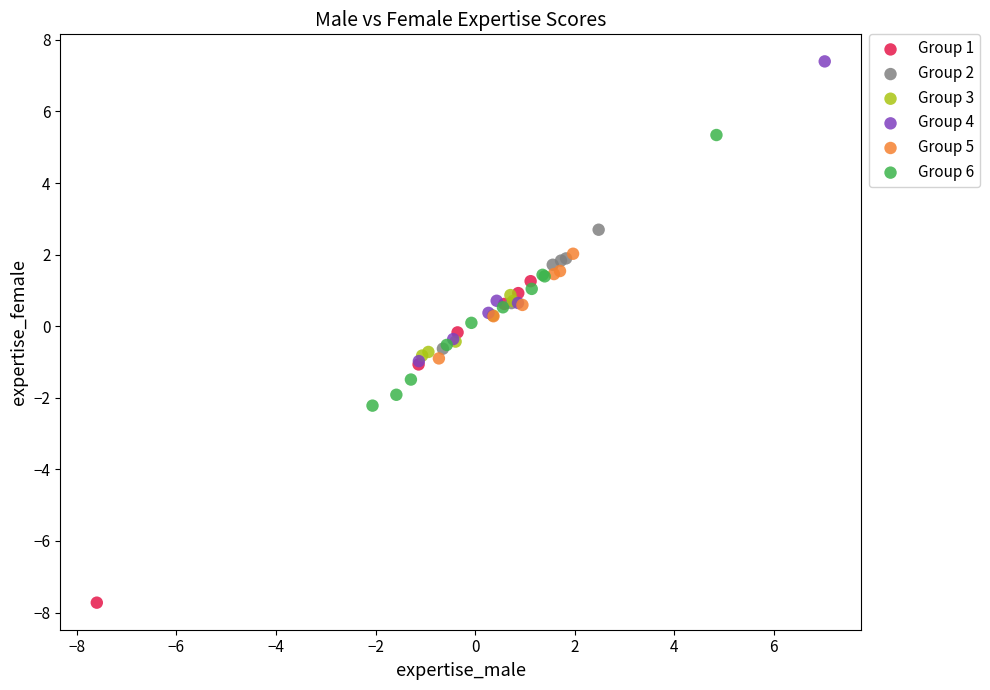

Which series contains the highest Y value?

Group 4